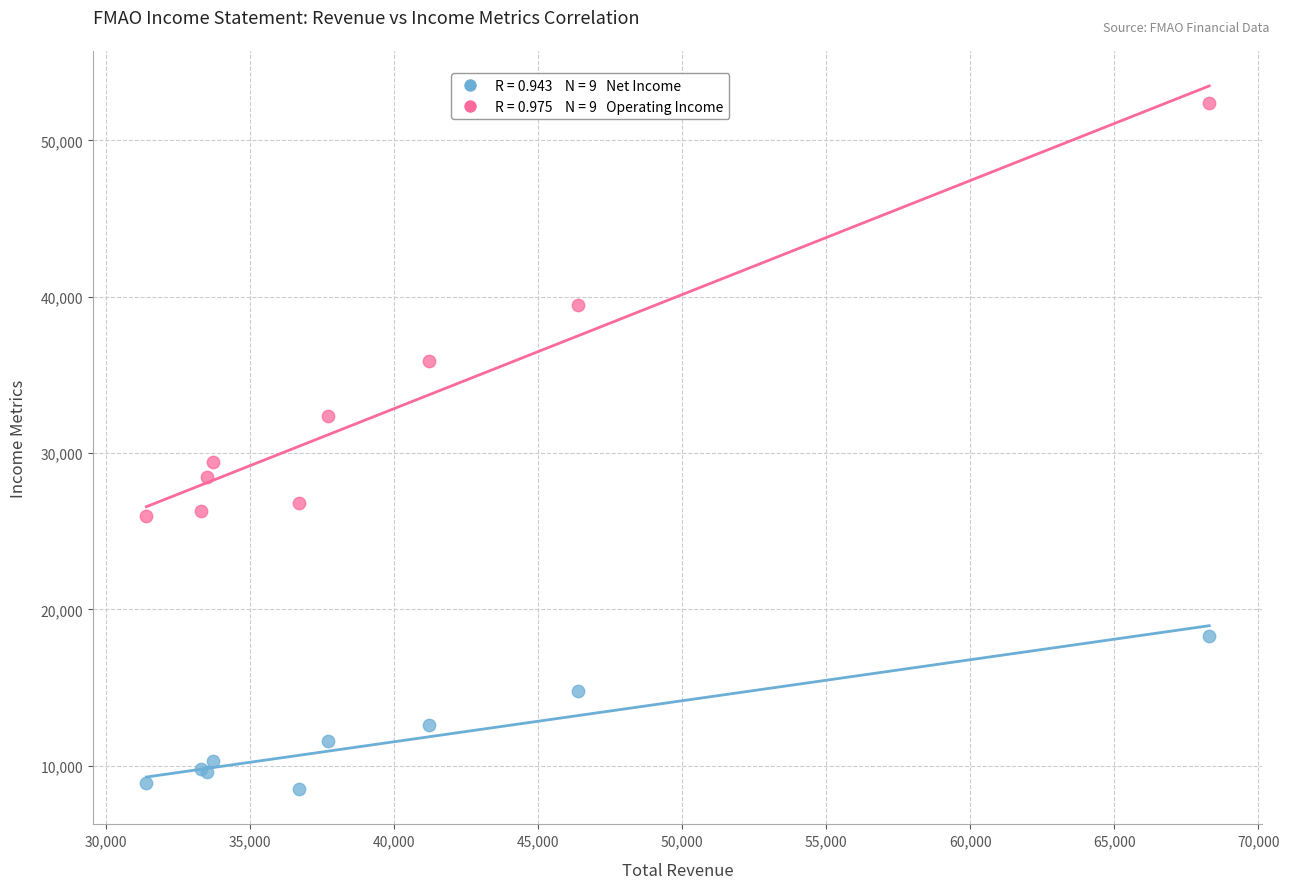

Across all series, what Y value is closest to 30450?

29400